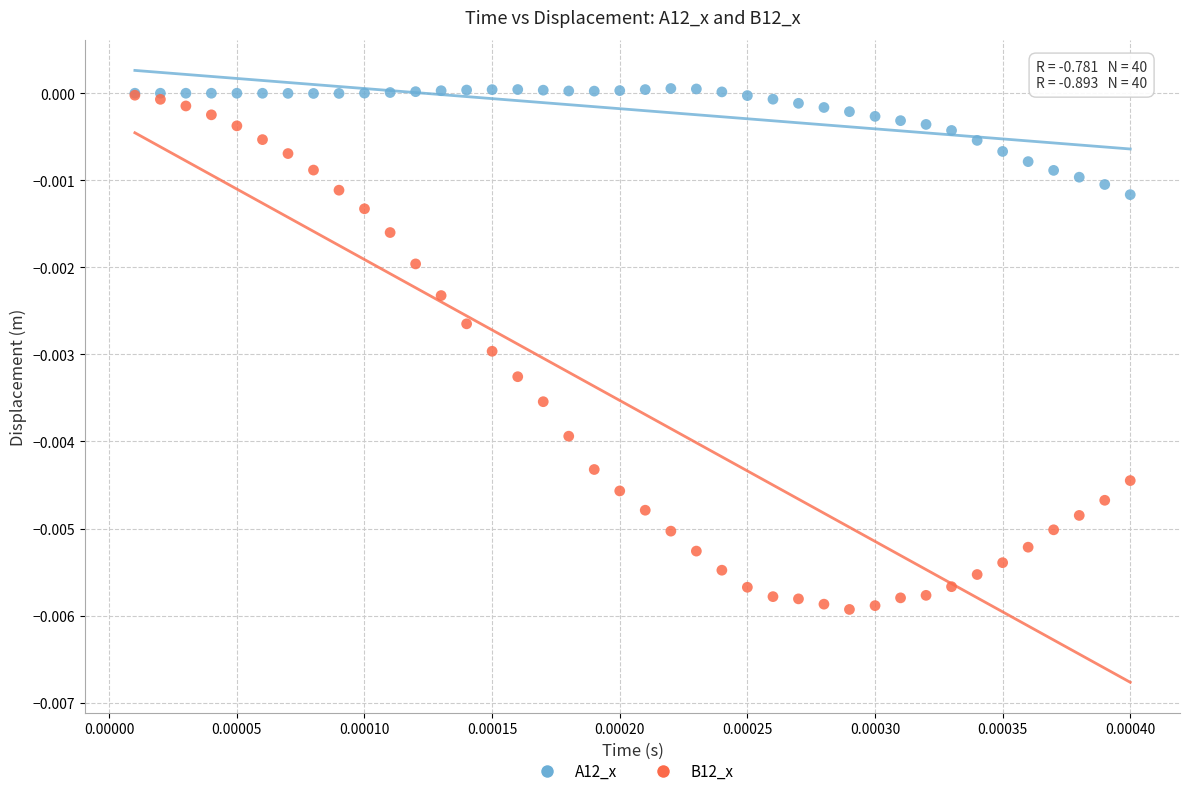

What are all the series names shown in the legend?

A12_x, B12_x